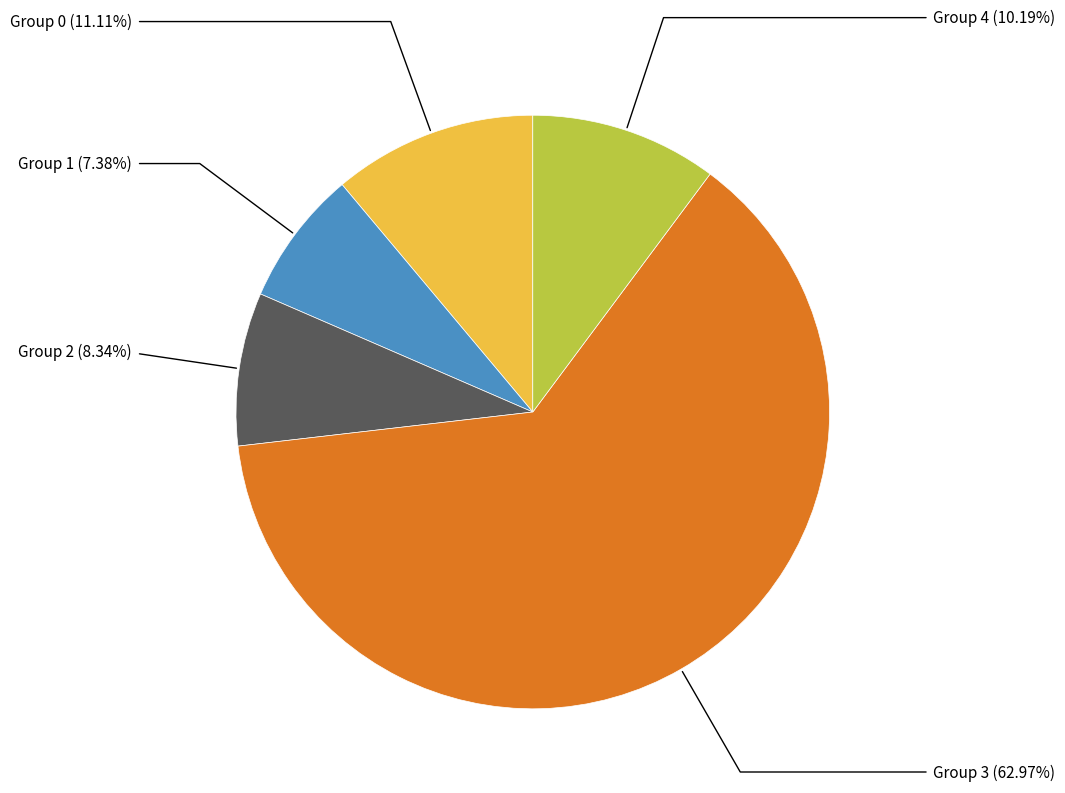

Is there any slice that represents more than half of the pie?

Yes